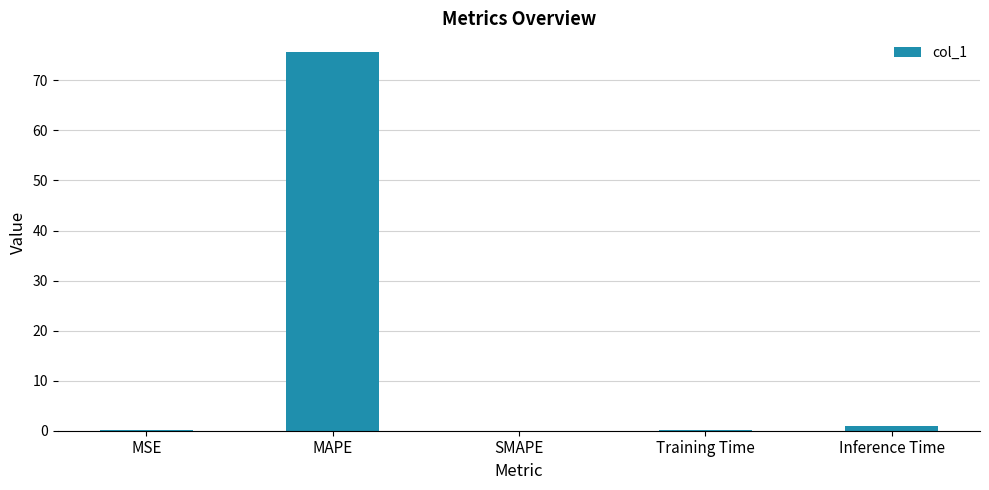

Between MSE and MAPE, which is larger?

MAPE